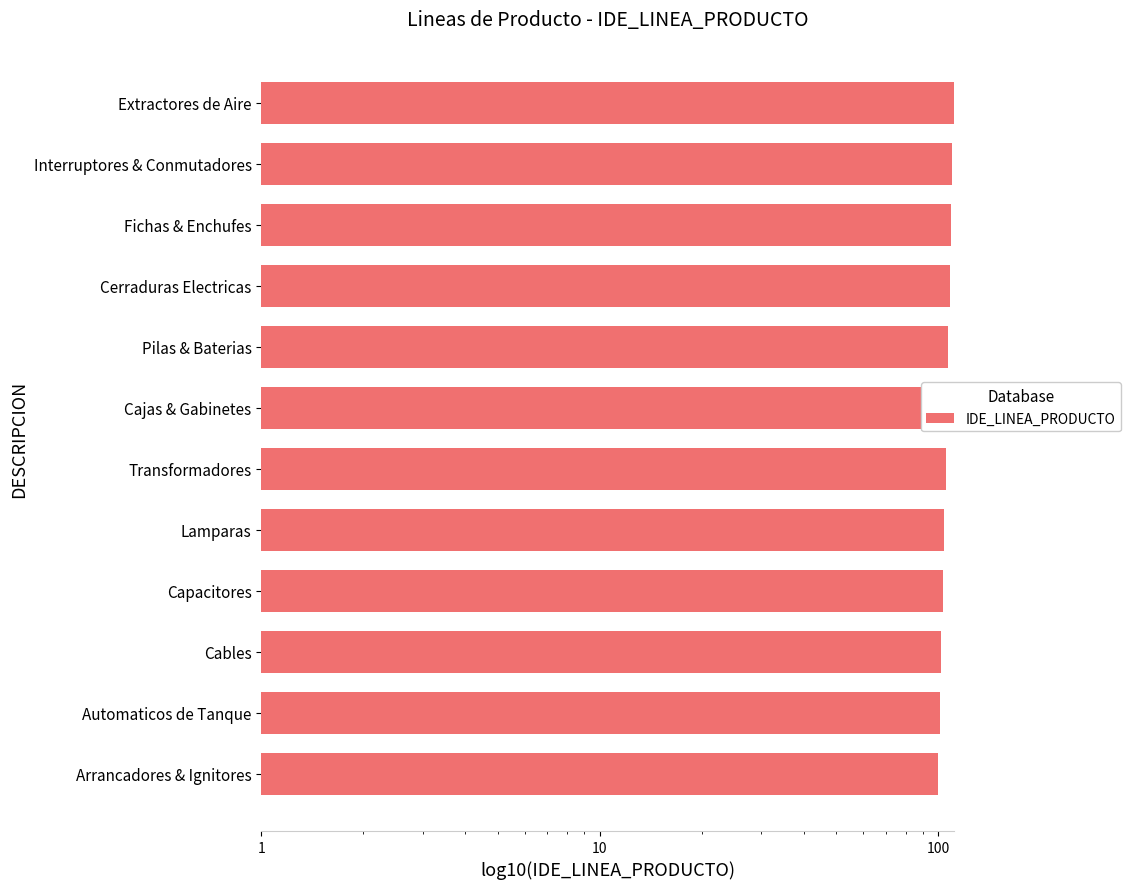

What is the sum of all values?

1266